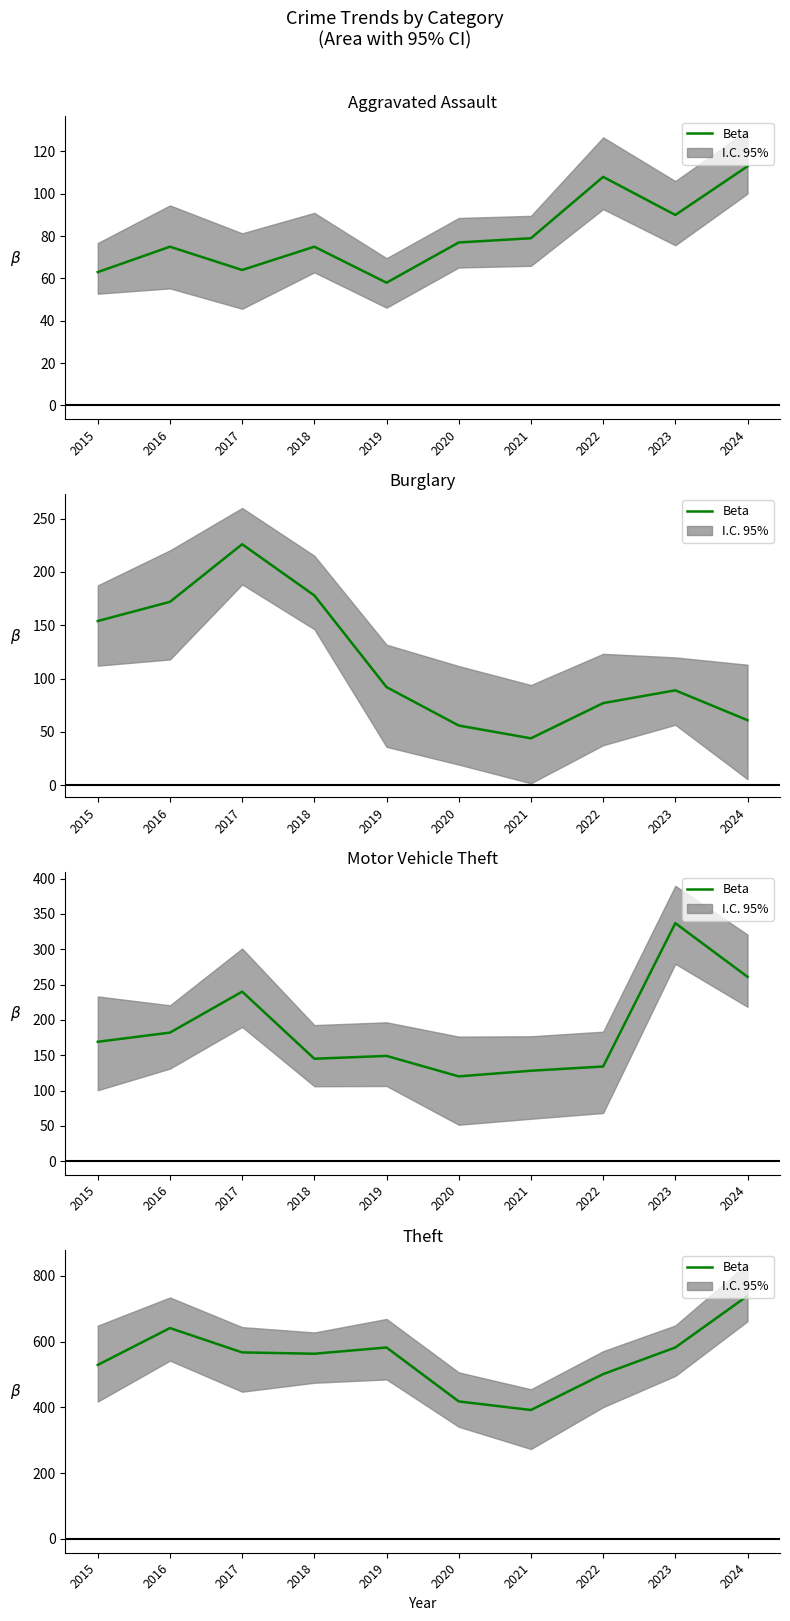

Does the chart display data point markers on the line(s)?

No